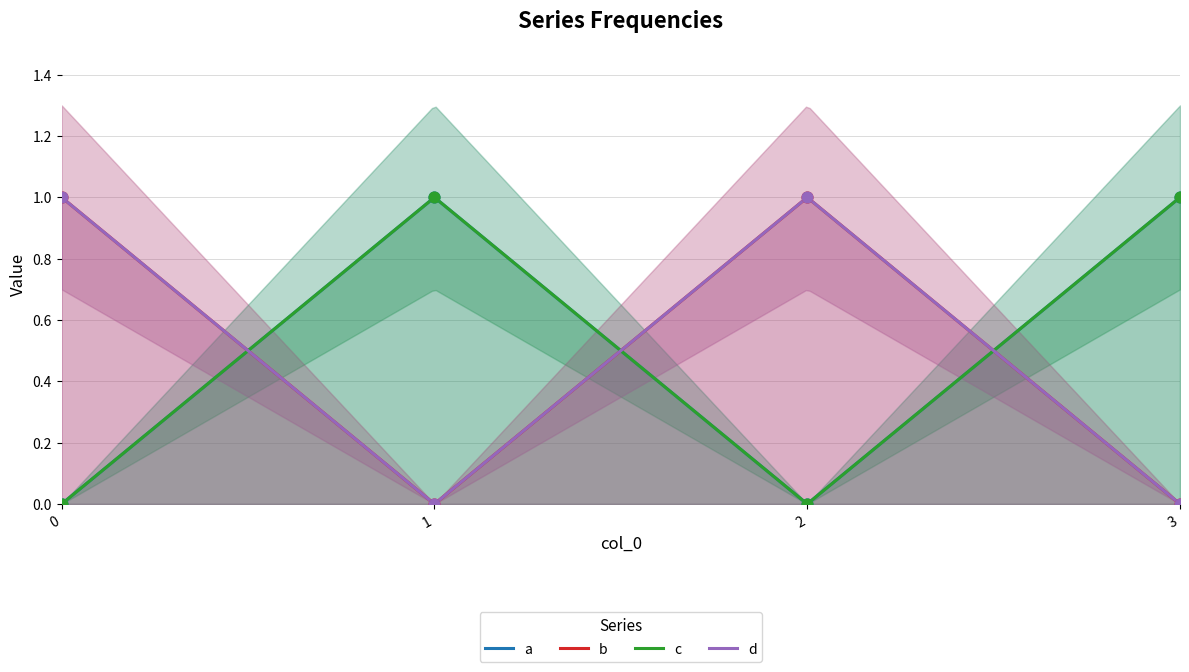

Is the value of b at 3 greater than the value of a at 0?

No